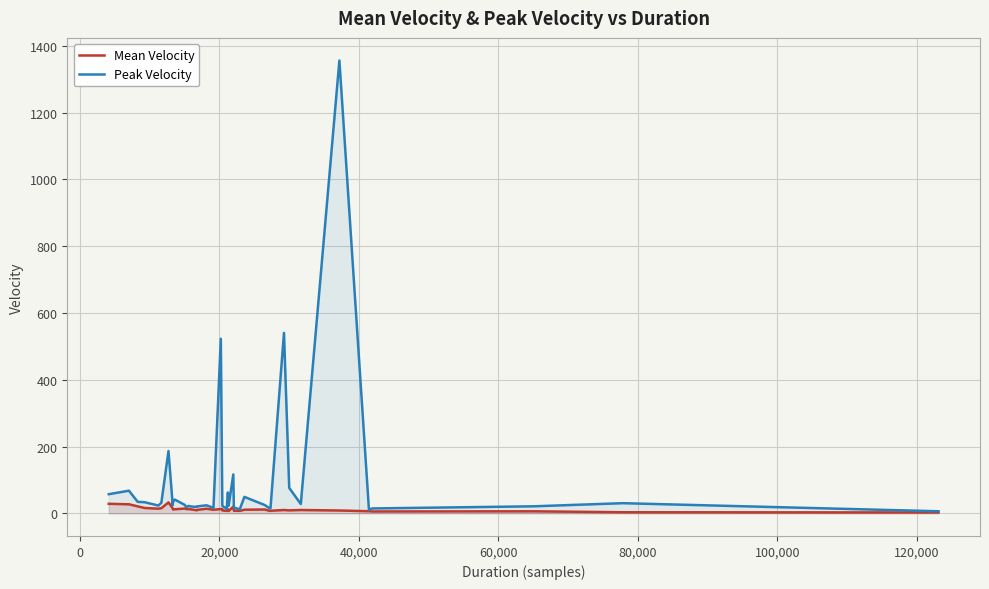

Which series has the largest range (max minus min)?

Peak Velocity